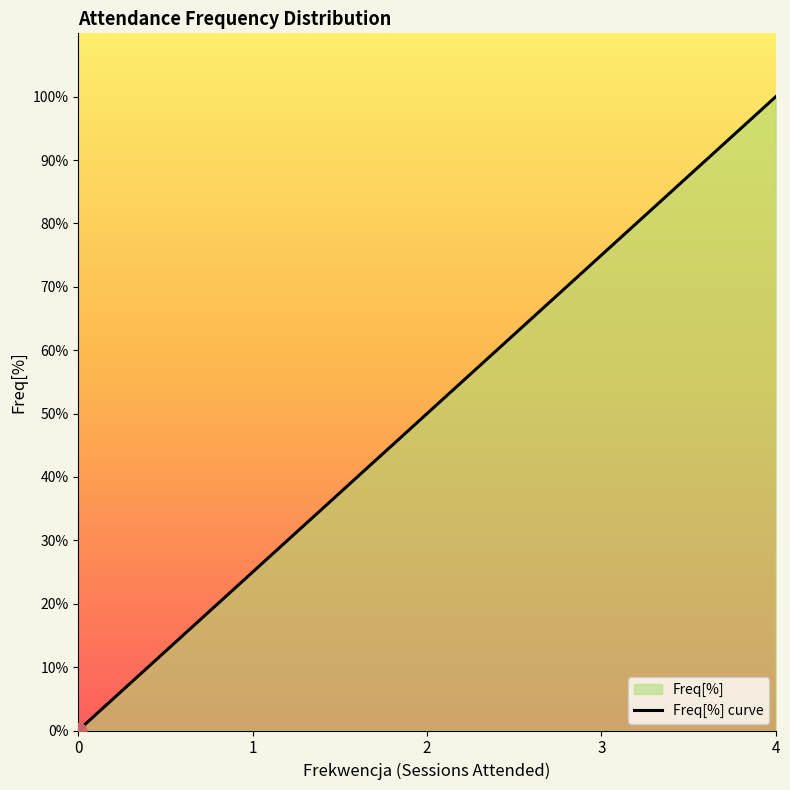

What is the value of the 28th point from the left?

0.8